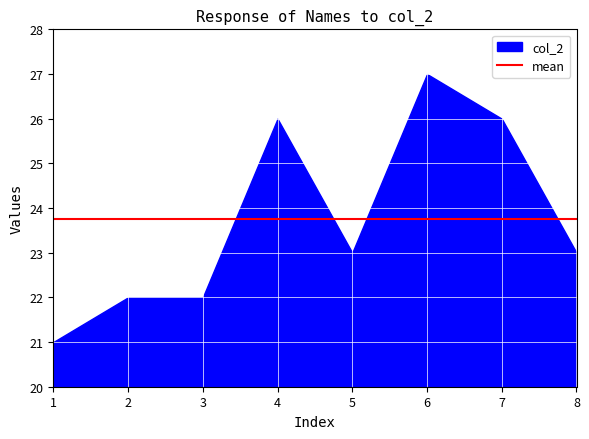

What is the greatest value displayed?

27